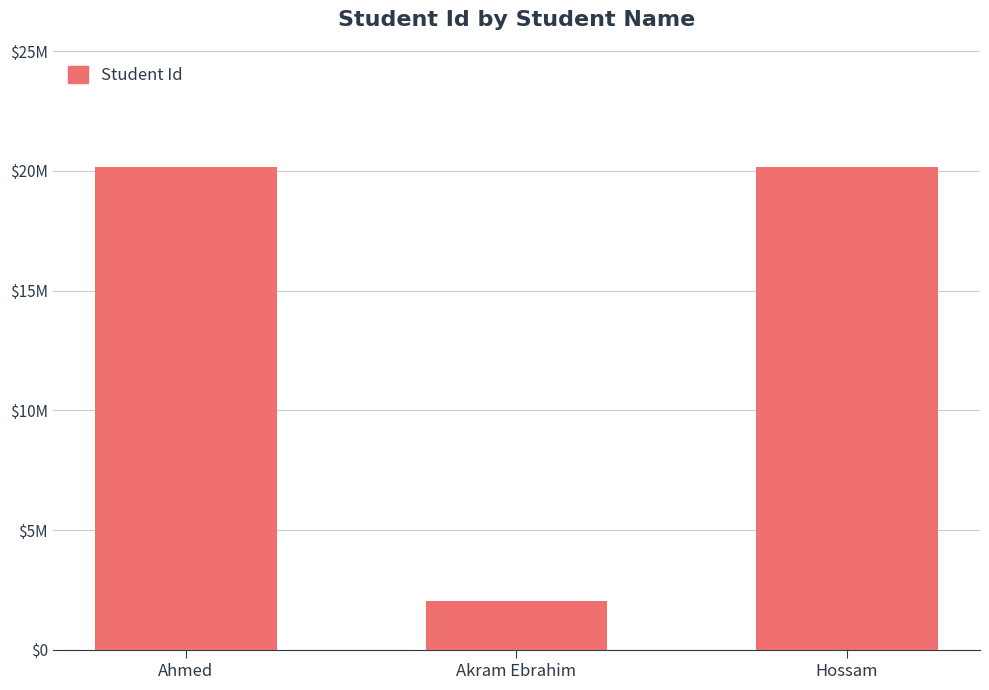

At which label is the value closest to 11093596?

Ahmed